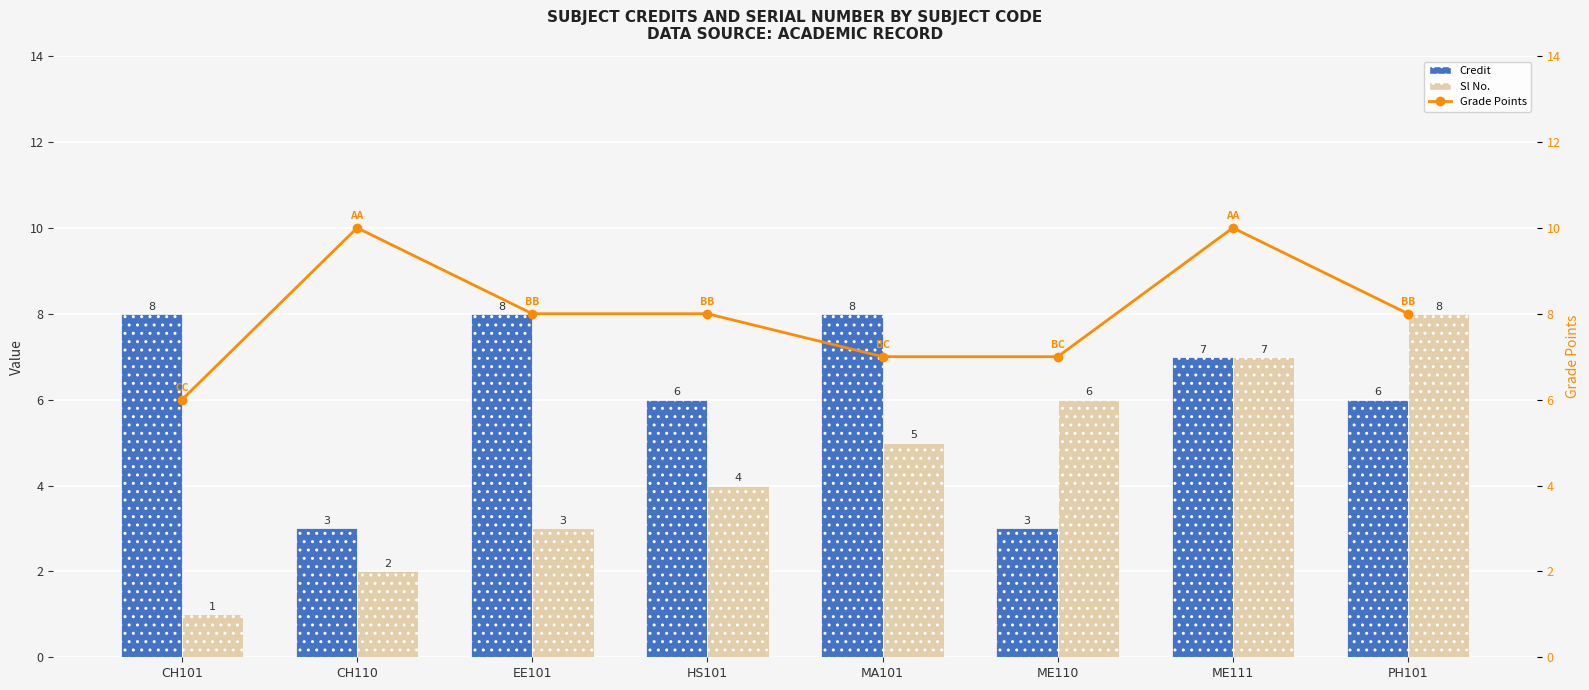

The value of Sl No. at CH110 is 1. True or false?

False